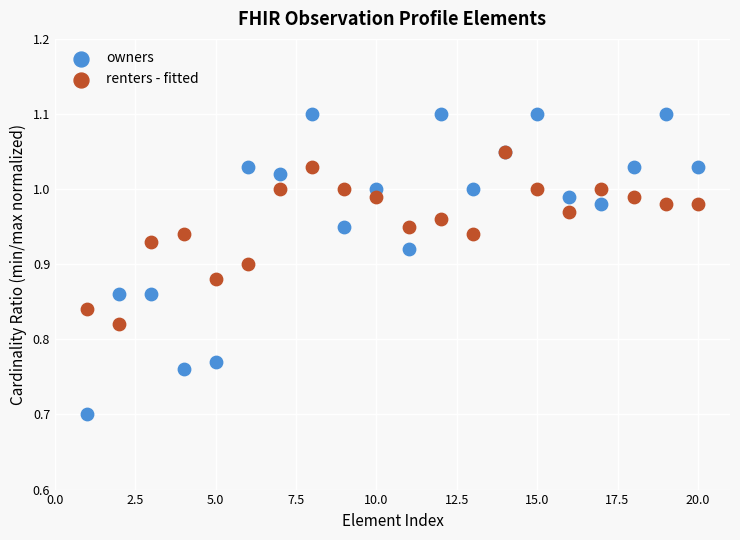

Which series reaches the maximum Y coordinate?

owners